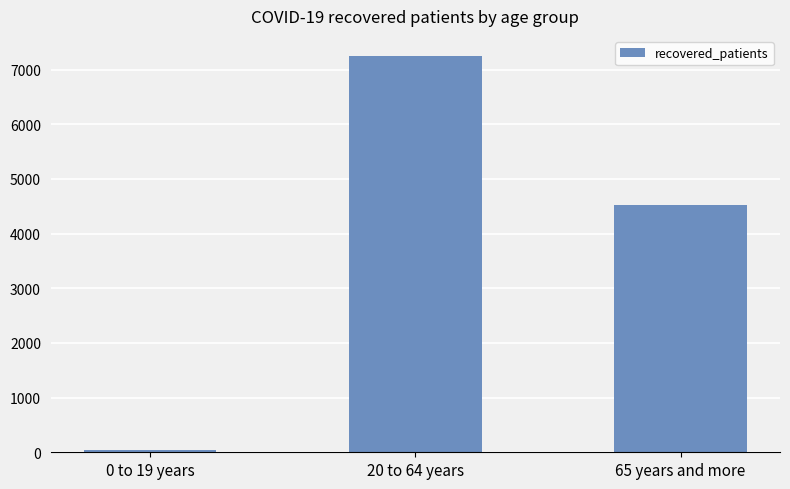

What is the approximate value at 65 years and more, to the nearest 50?

4500